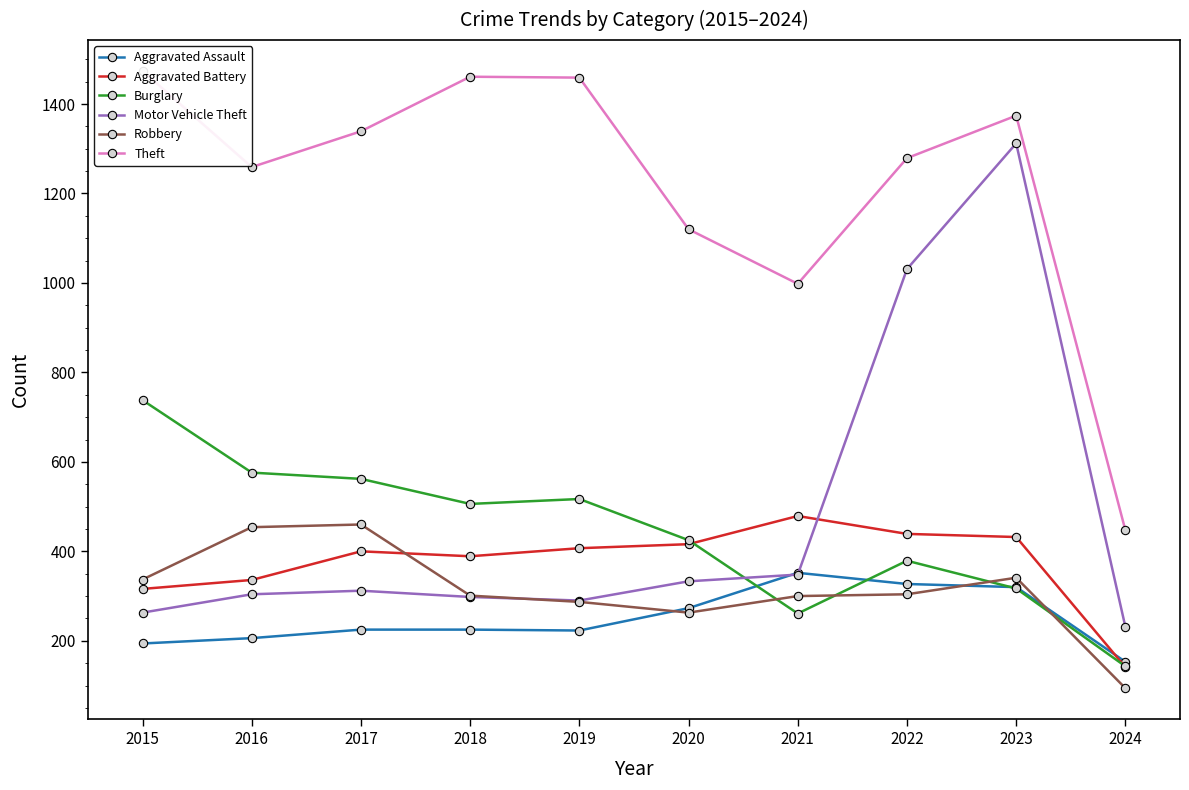

How many values in the Robbery series exceed 304?

4